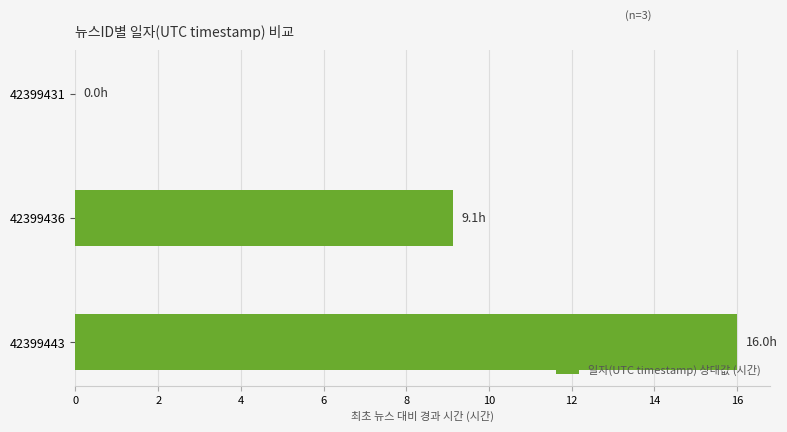

What is the greatest value displayed?

16.0